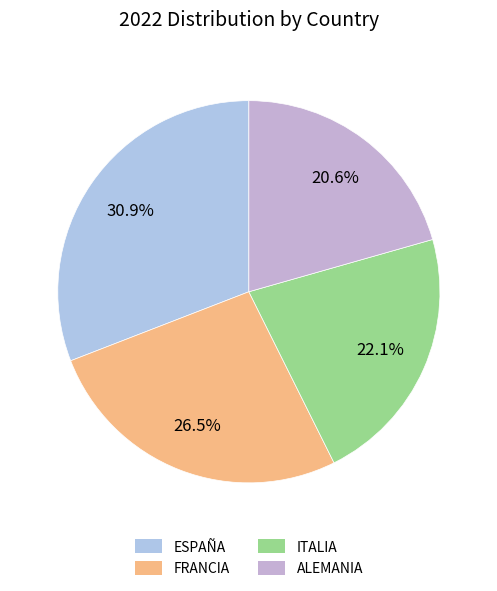

Rank the categories by value from lowest to highest.

ALEMANIA, ITALIA, FRANCIA, ESPAÑA